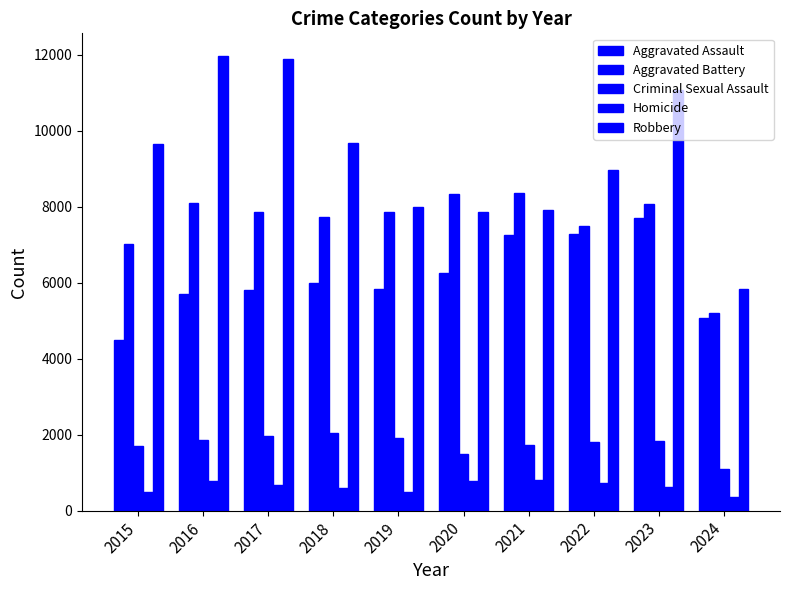

How many bars are there in total?

50